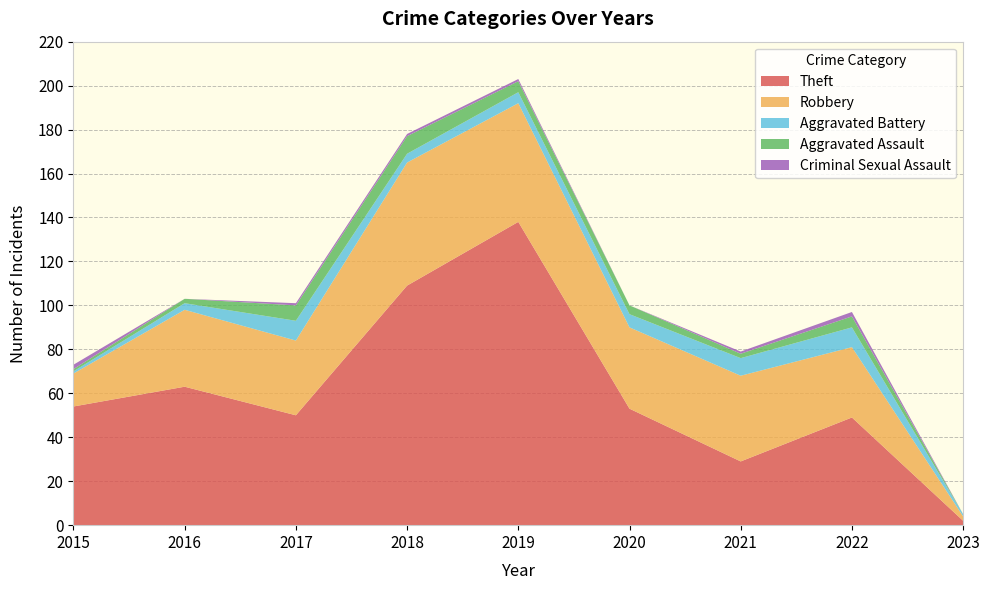

Reading right to left, what are all the values shown in this chart?

Theft: 2	49	29	53	138	109	50	63	54
Robbery: 2	32	39	37	54	56	34	35	15
Aggravated Battery: 1	9	8	6	5	4	9	3	1
Aggravated Assault: 0	5	2	4	5	8	7	2	1
Criminal Sexual Assault: 0	2	1	0	1	1	1	0	2